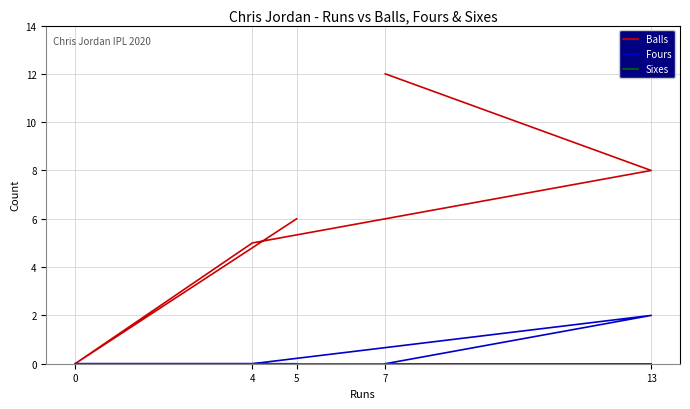

What position from the right is 4?

3